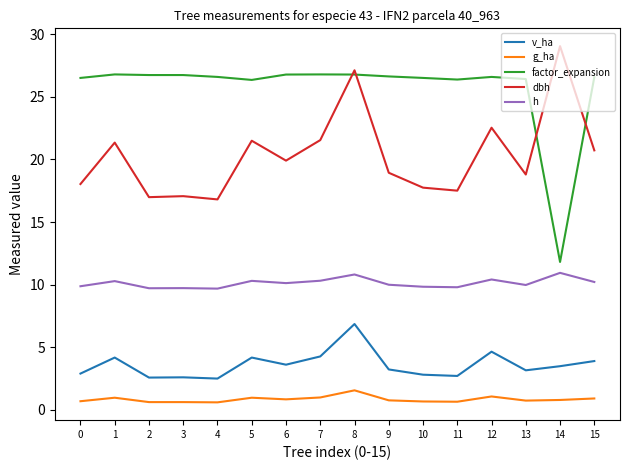

What are all the series names shown in the legend?

v_ha, g_ha, factor_expansion, dbh, h